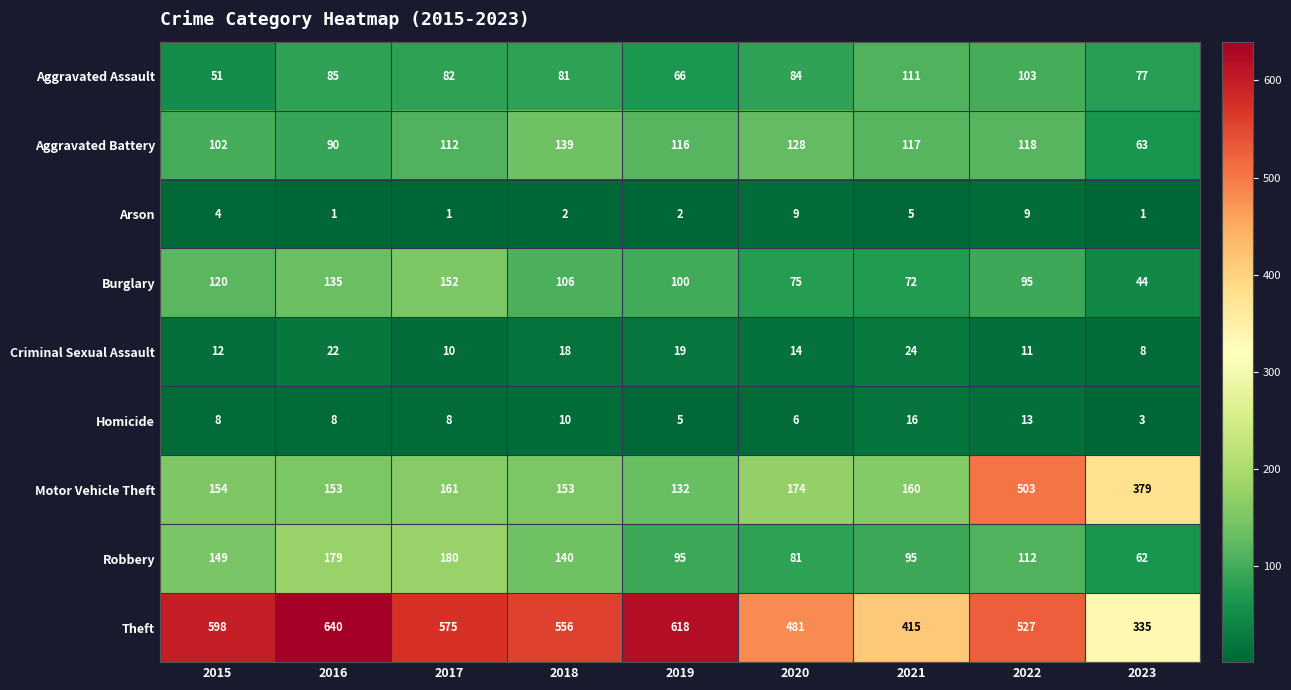

What is the difference between the maximum and minimum values in the Burglary series?

108